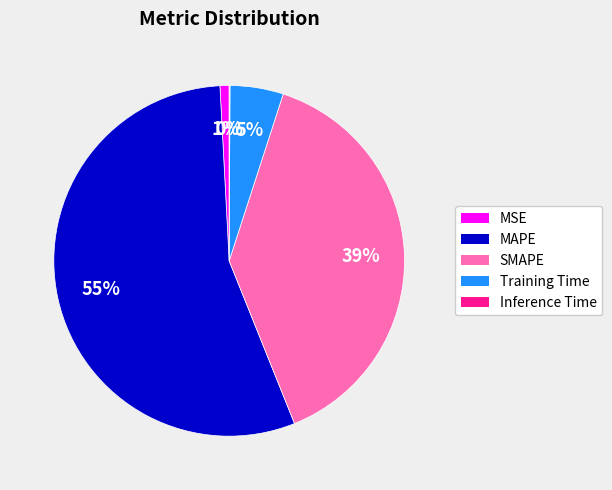

To the nearest percent, what is the combined percentage of SMAPE and MSE?

40%